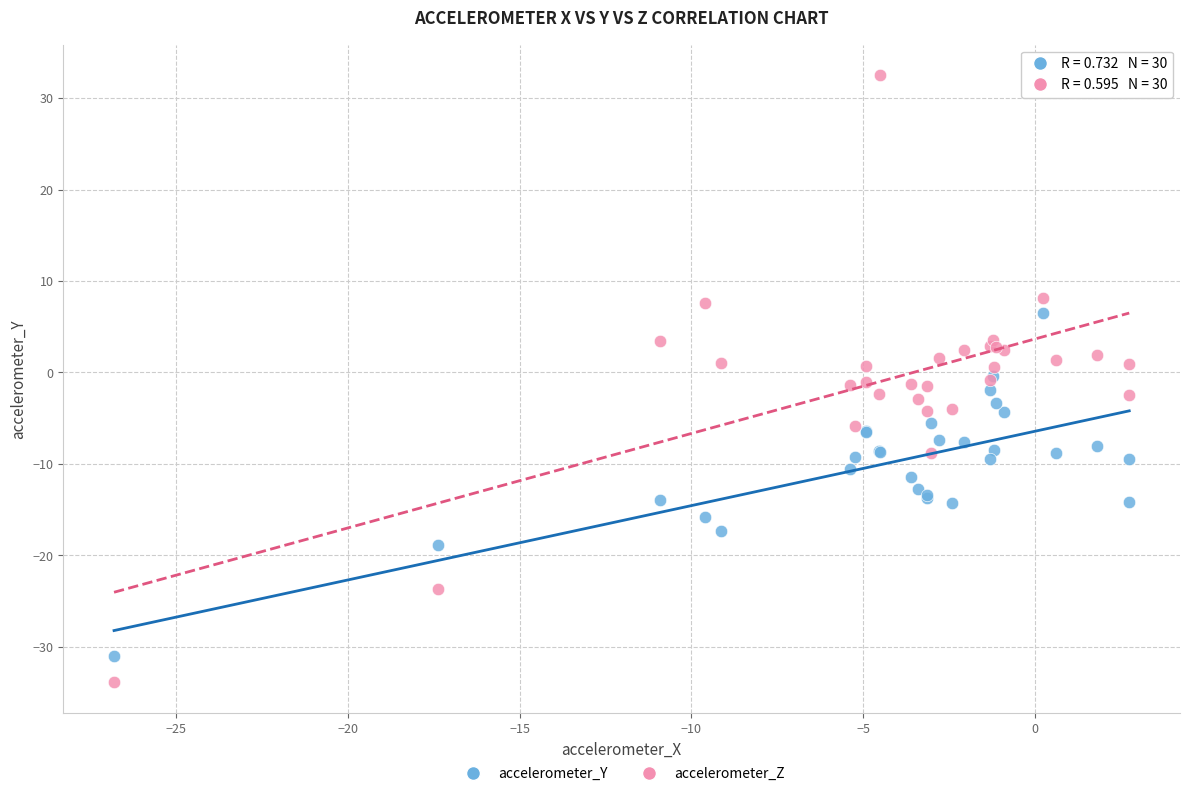

What are all the series names shown in the legend?

accelerometer_Y, accelerometer_Z